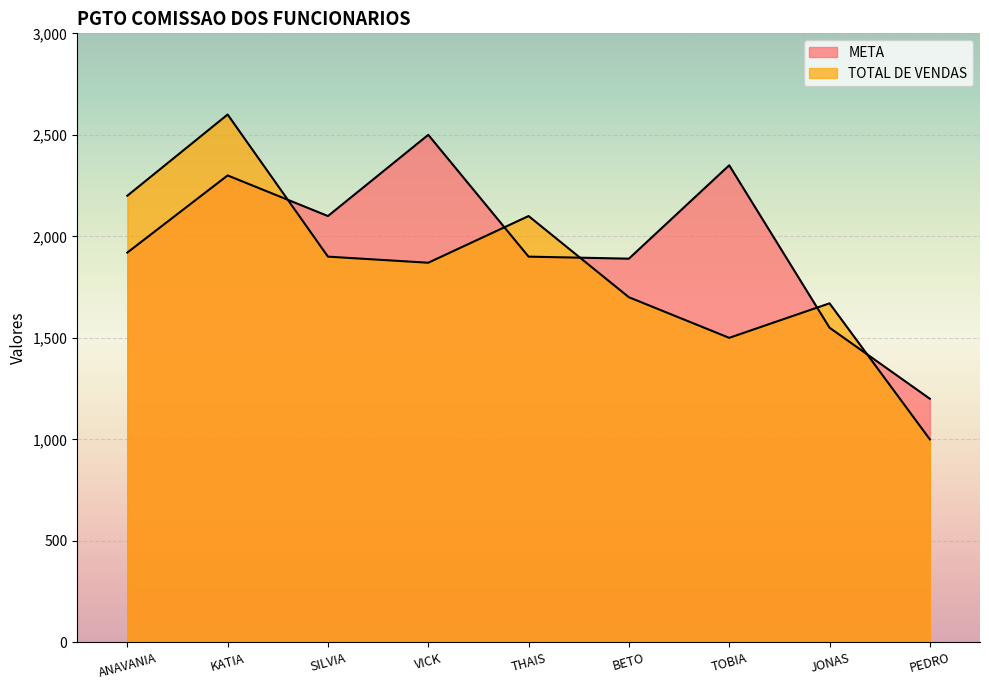

What is the sum of the TOTAL DE VENDAS values at ANAVANIA and THAIS?

4300